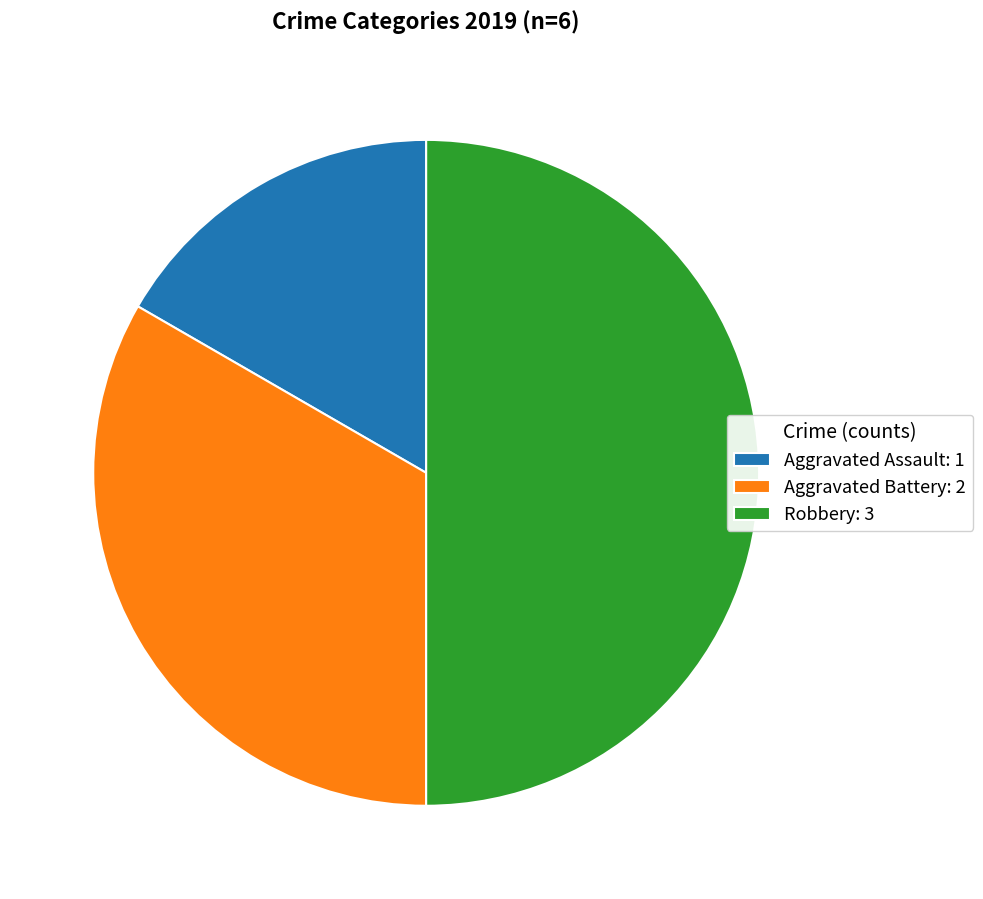

Does Aggravated Assault: 1 account for over 50% of the chart?

No